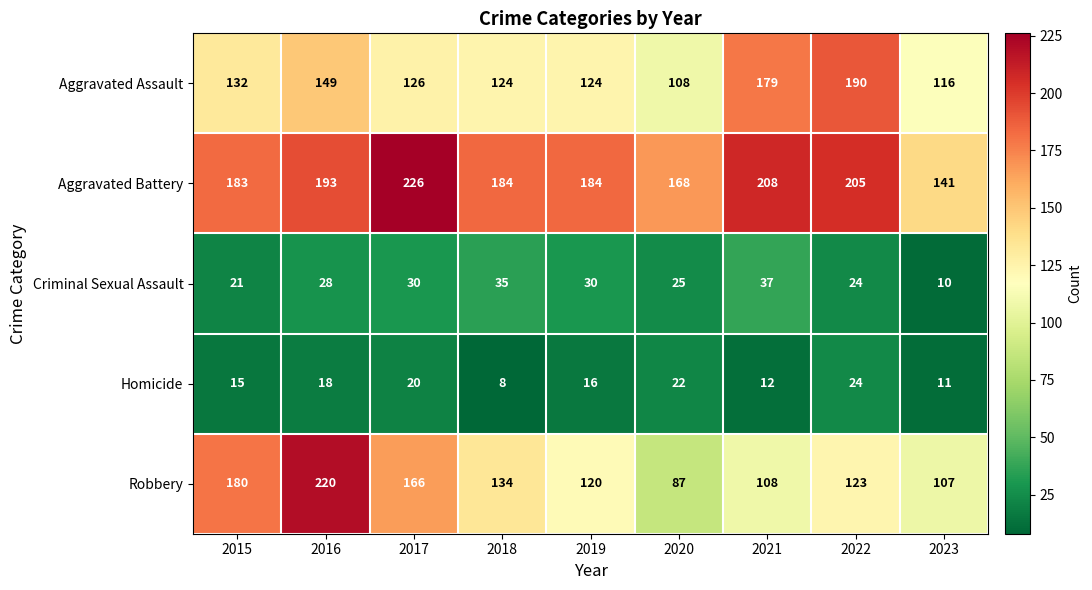

At which category does the chart reach its minimum across all series?

2018